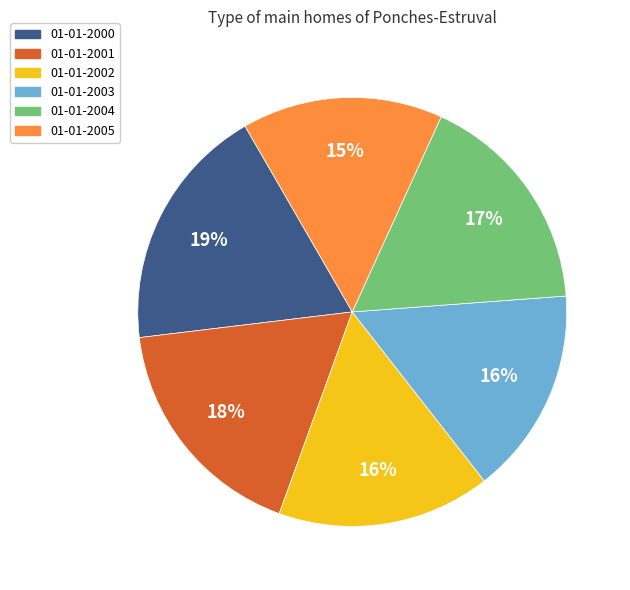

To the nearest percent, what percentage of the pie is 01-01-2001?

18%